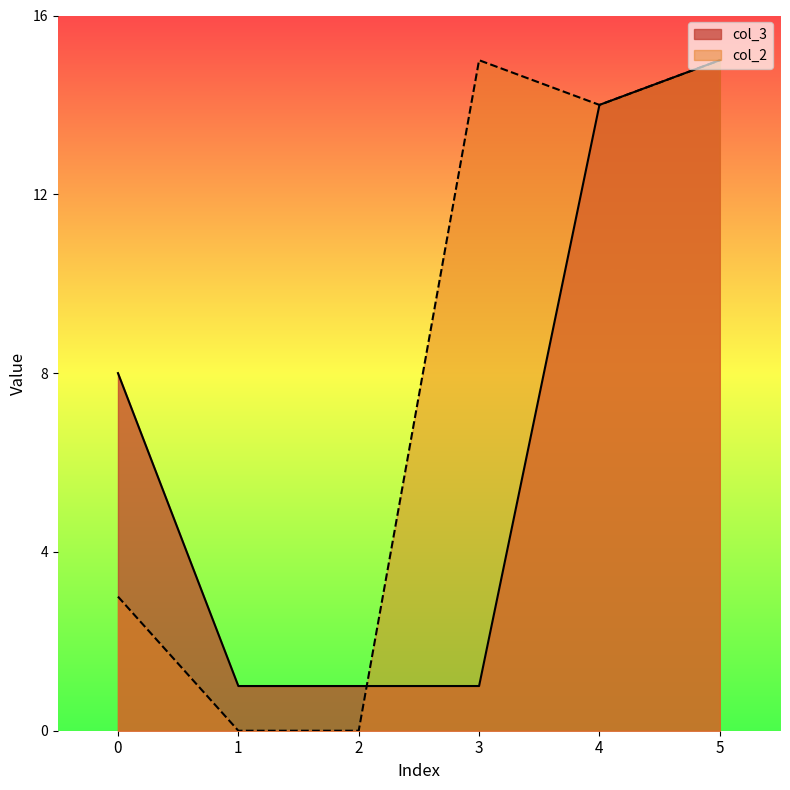

What is the highest value of the col_3 series?

15